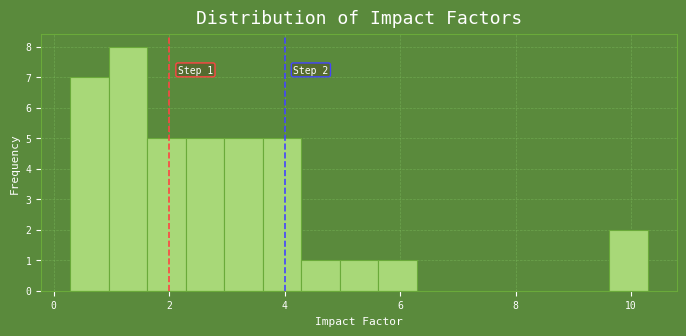

Around what value on the x-axis is the tallest bar? Give the approximate position of its centre, as read against the axis.

1.2